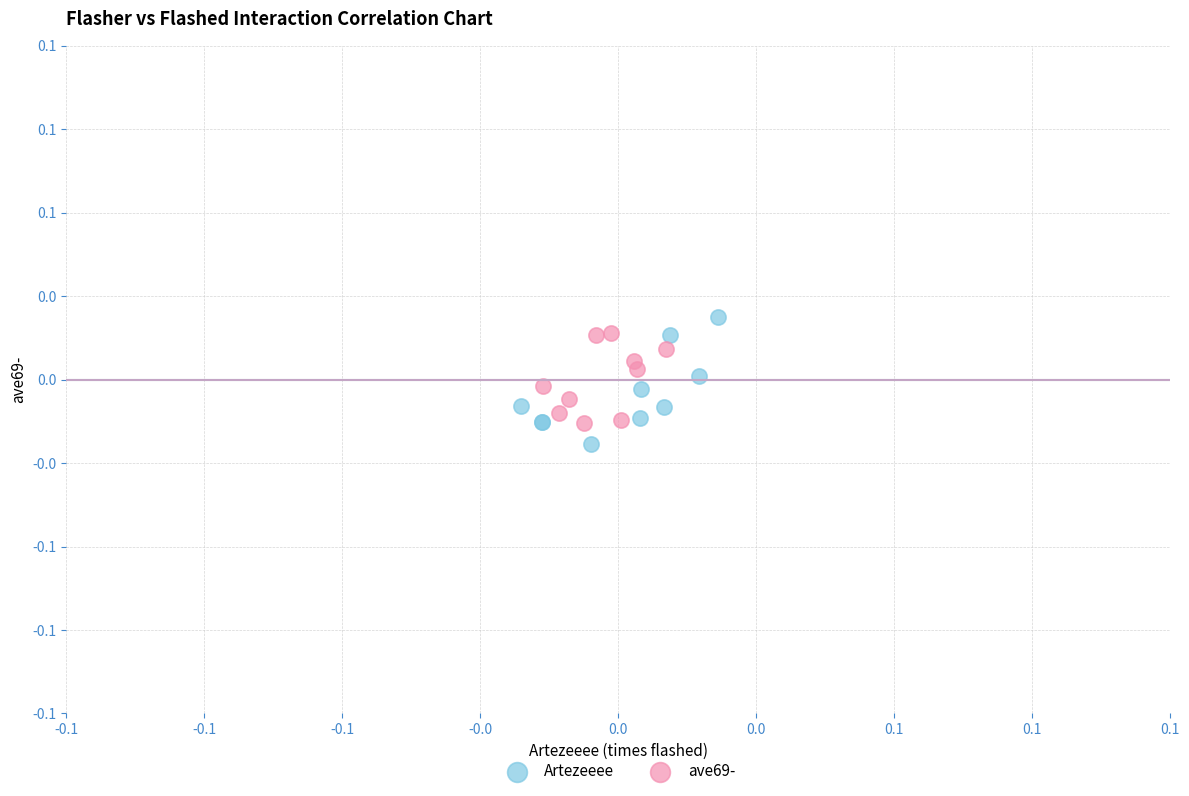

Which series contains the lowest Y value?

Artezeeee